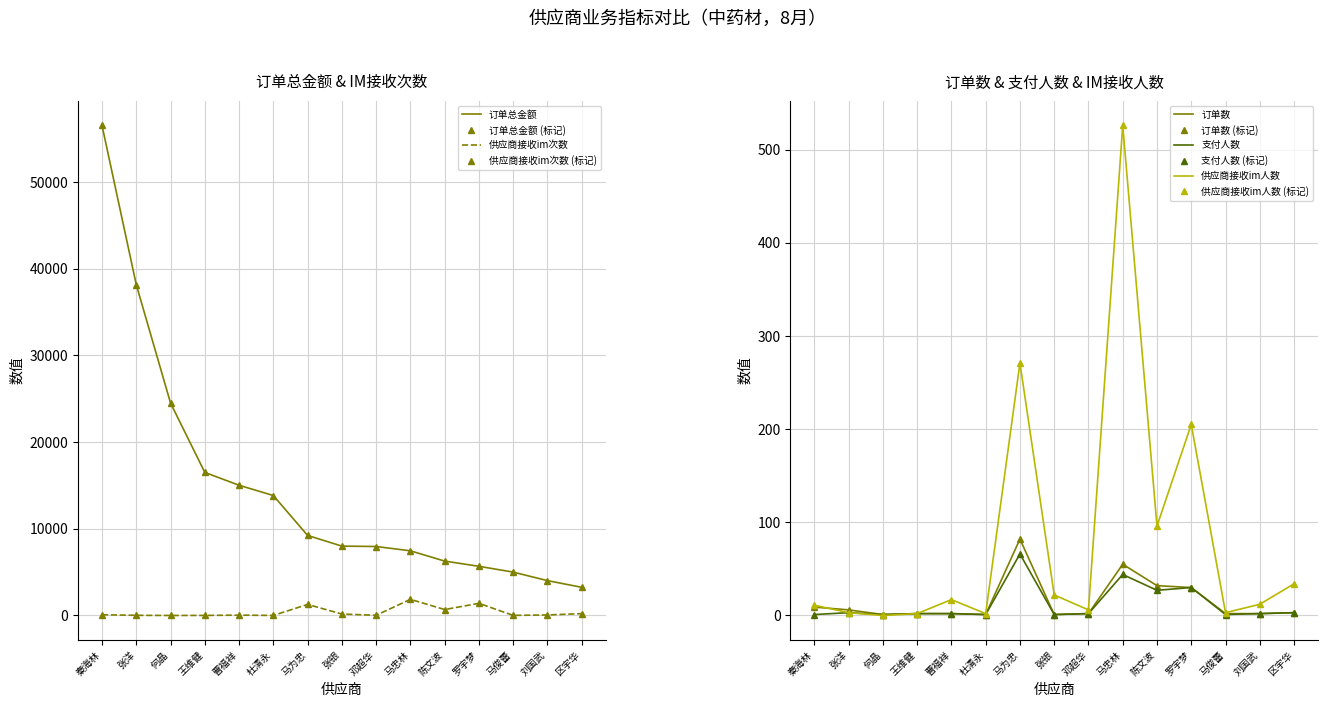

At which category does 供应商接收im次数 reach its first local valley?

何晶